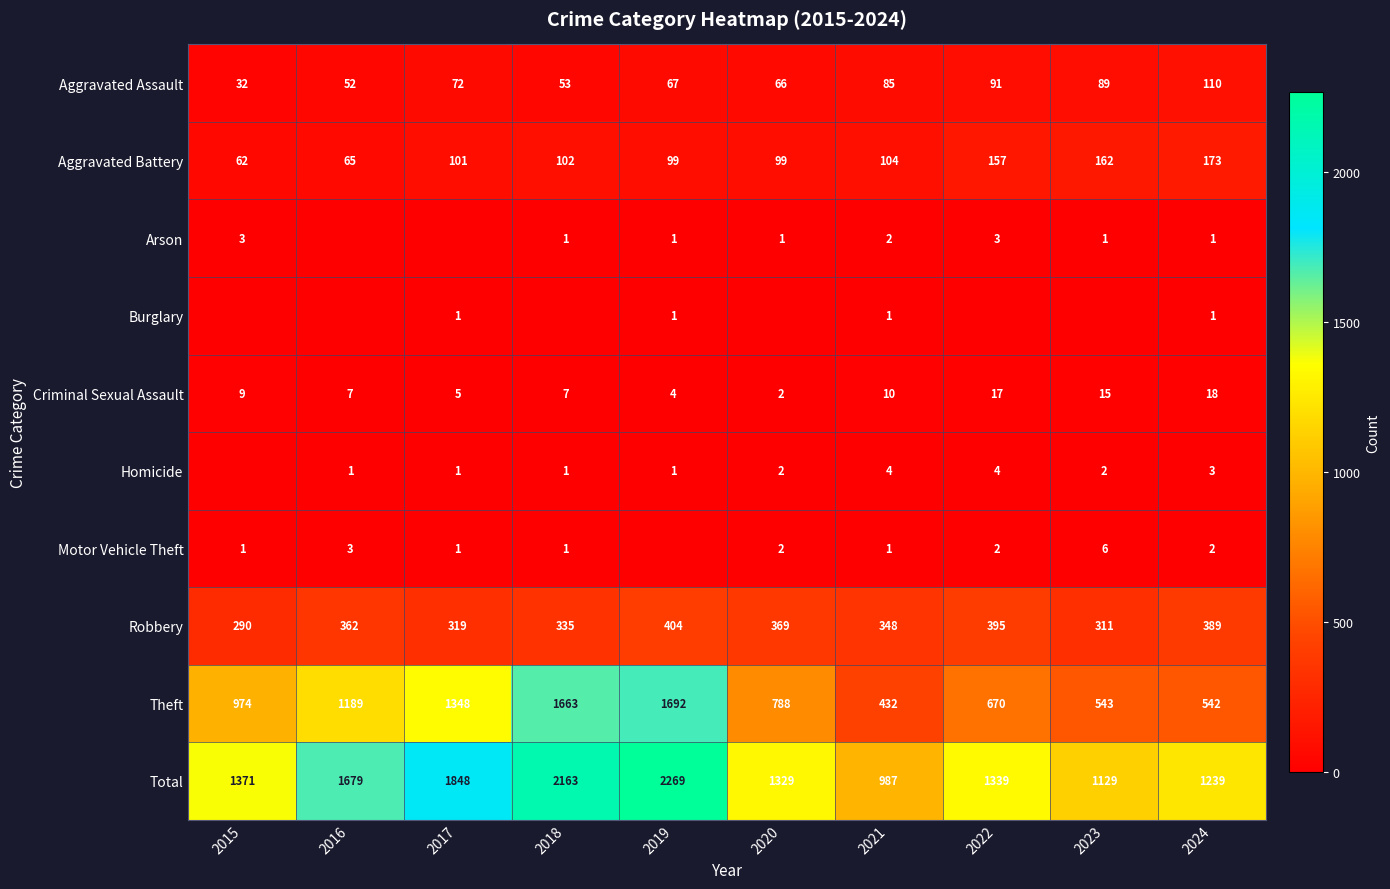

Which has a higher value, 2022 or 2021?

2022